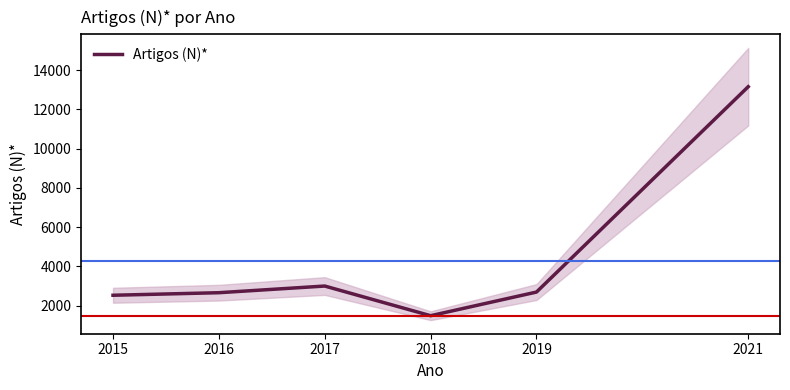

Where does the data first go above 2699?

2017